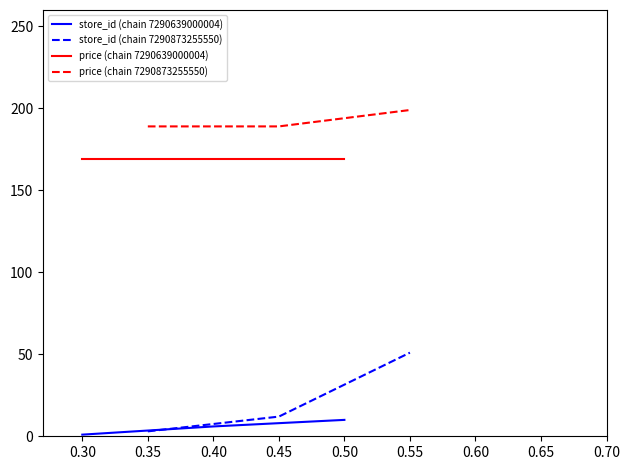

How many lines are shown in the chart?

4